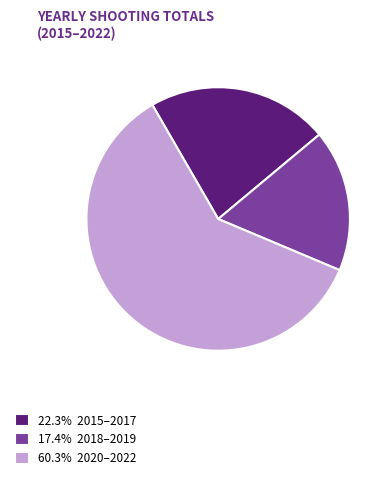

Is there any slice that represents more than half of the pie?

Yes